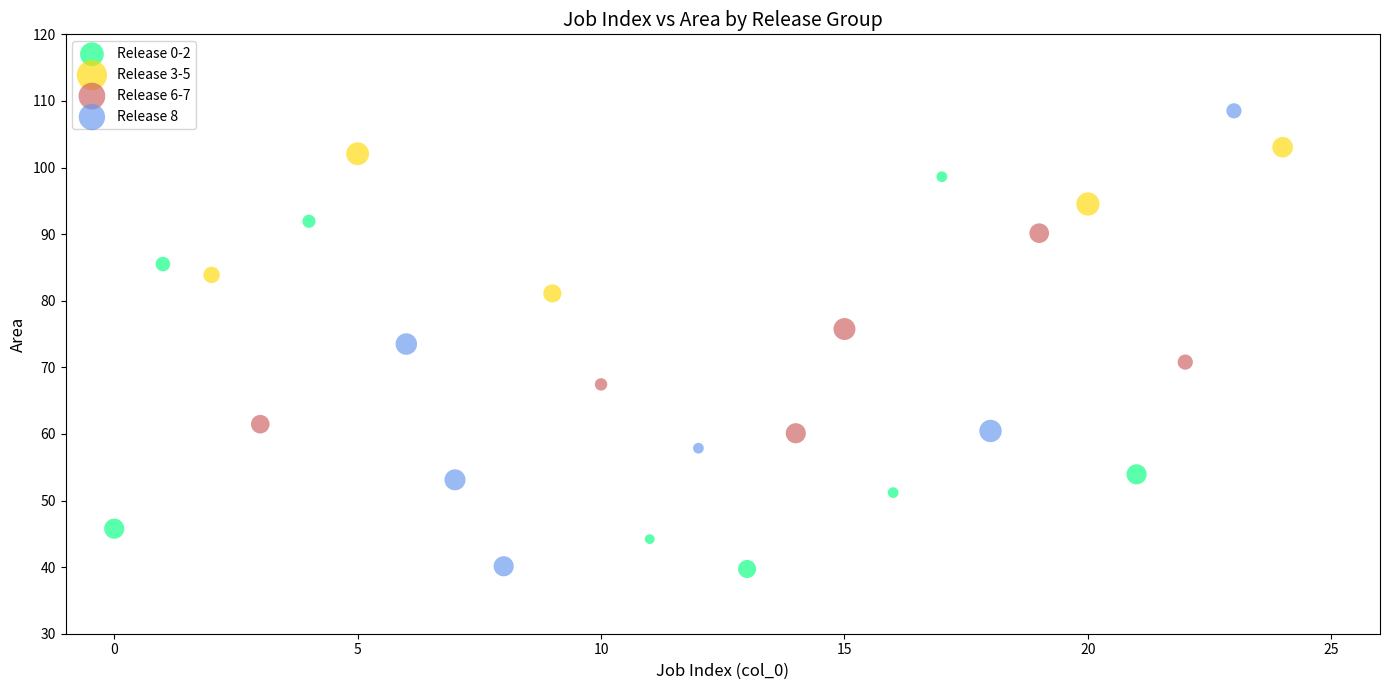

Which series contains the highest Y value?

Release 8